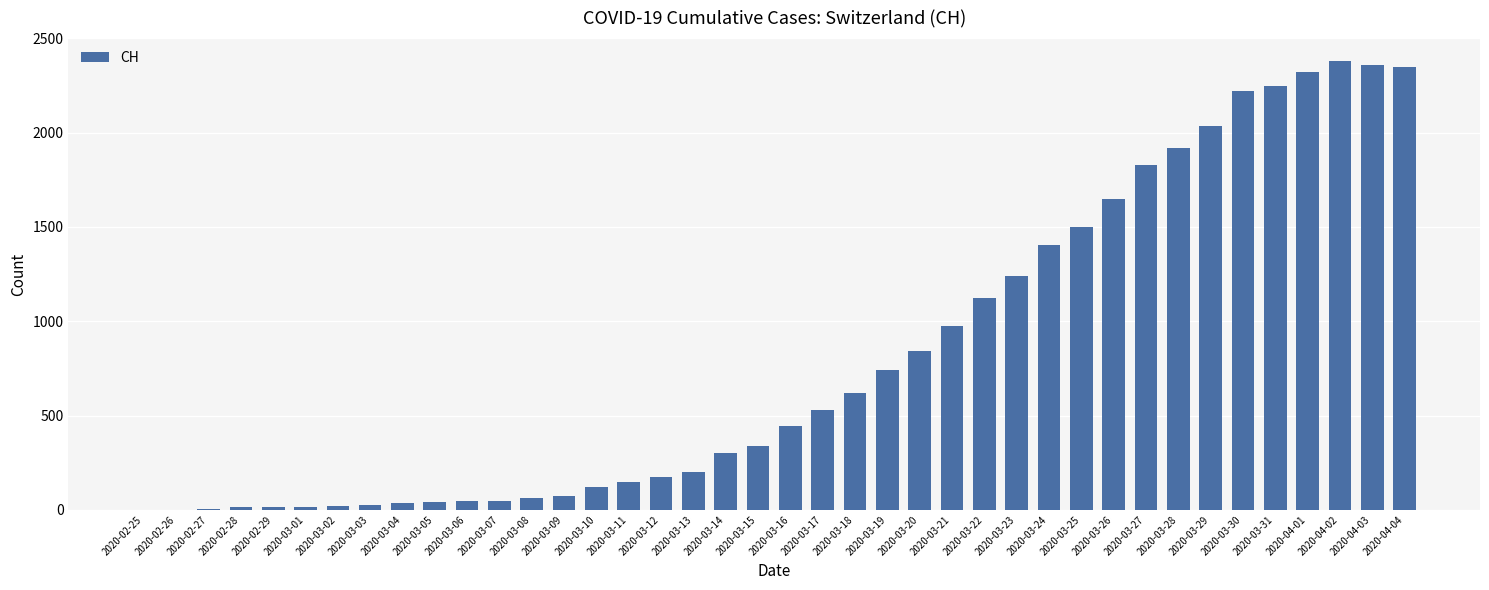

What value does the data have at 2020-04-04, to the nearest 10?

2350